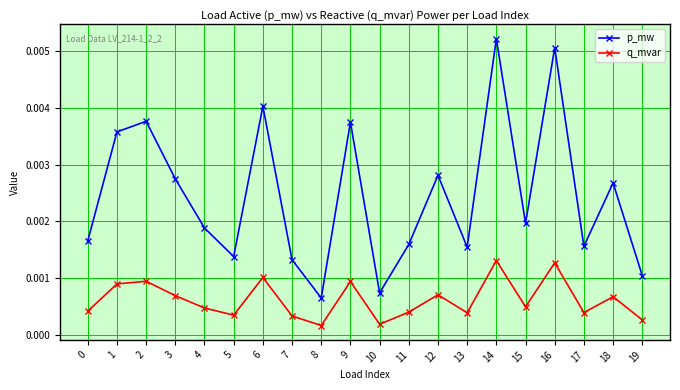

List the series in order of their overall mean, highest first.

p_mw, q_mvar